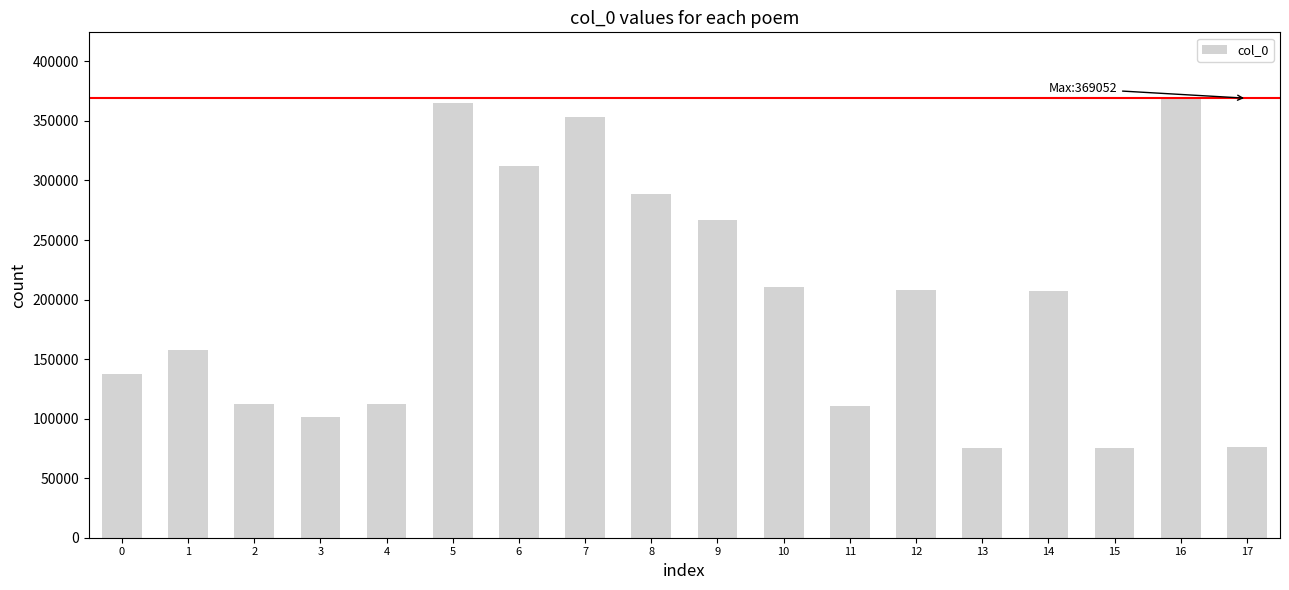

At which label is the value closest to 222040?

10